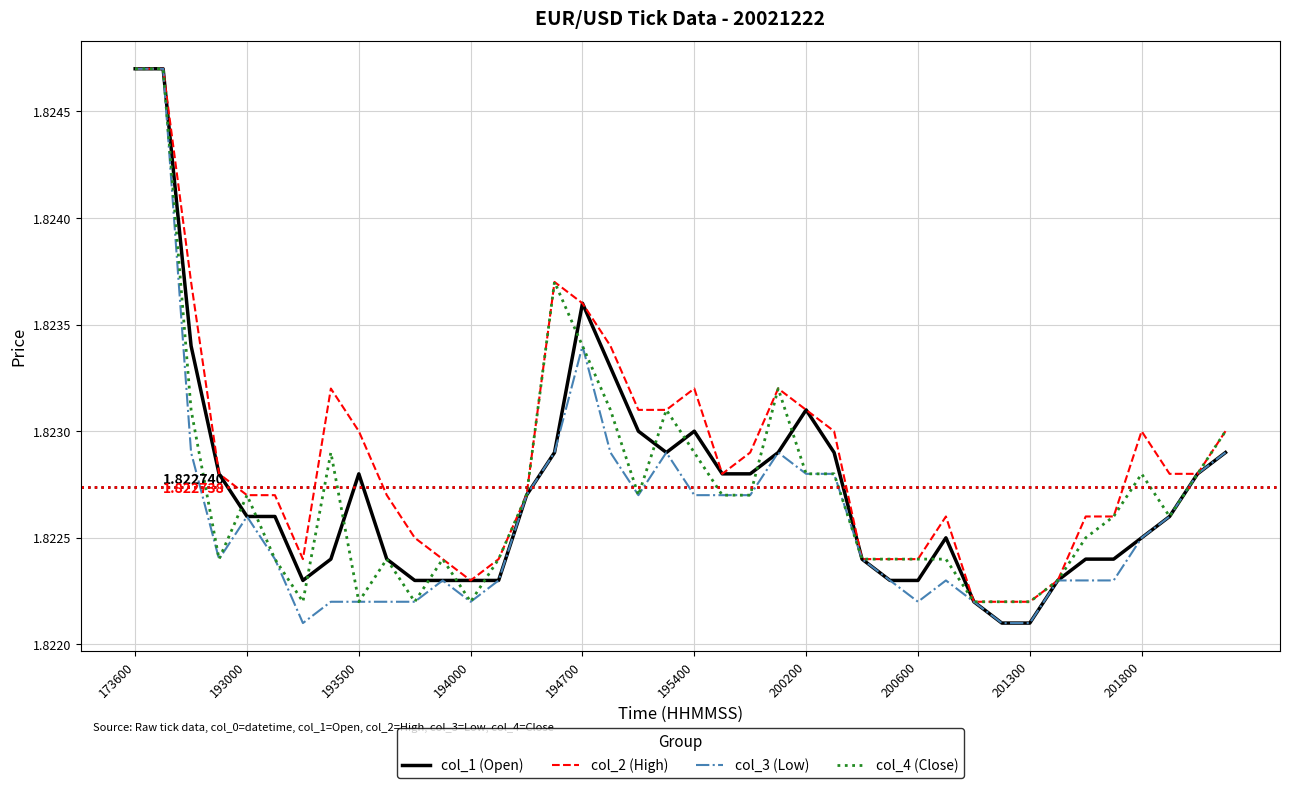

What are all the series names shown in the legend?

col_1 (Open), col_2 (High), col_3 (Low), col_4 (Close)